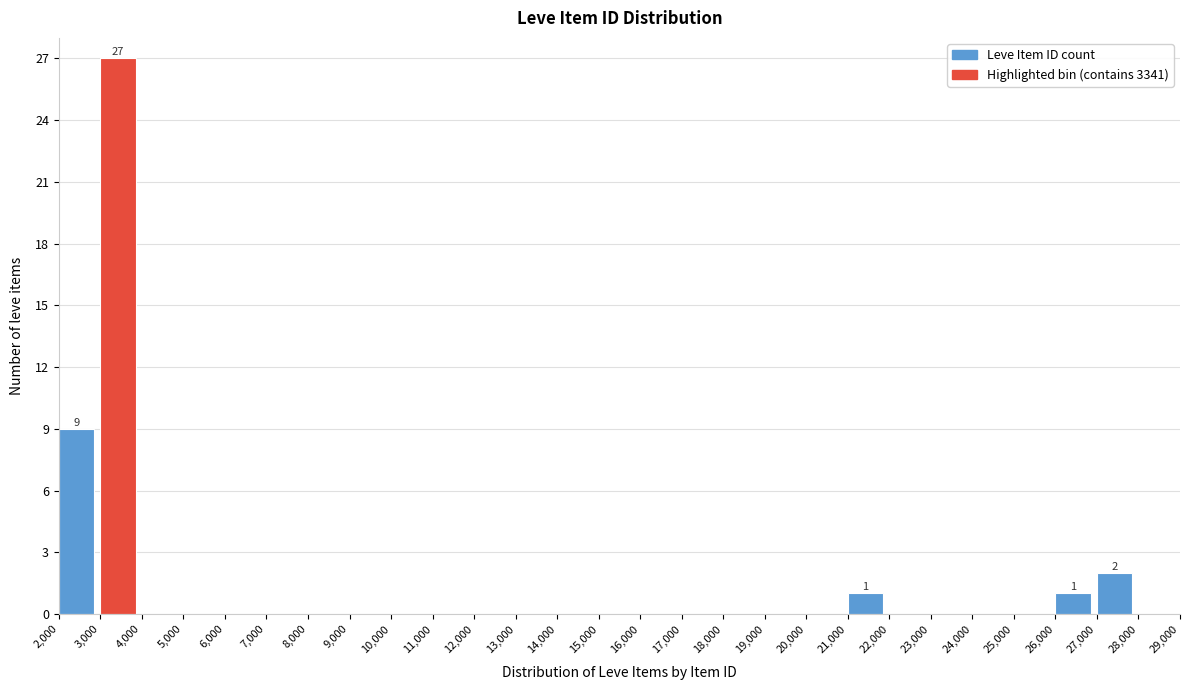

Which range on the x-axis has the tallest bar?

3,000 to 4,000